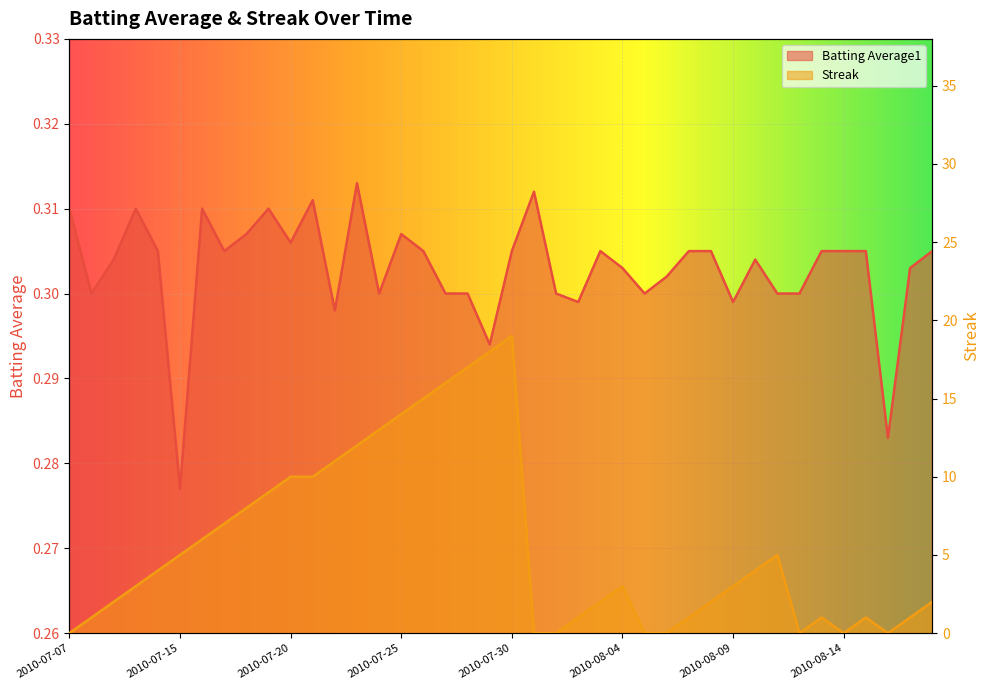

How many interior local peaks does the Batting Average1 series have?

9